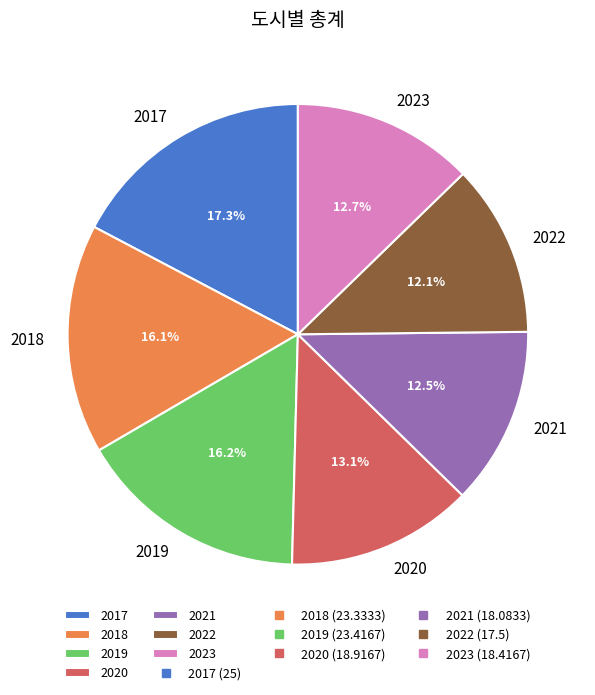

What percentage do 2018 and 2017 together represent?

33.4%